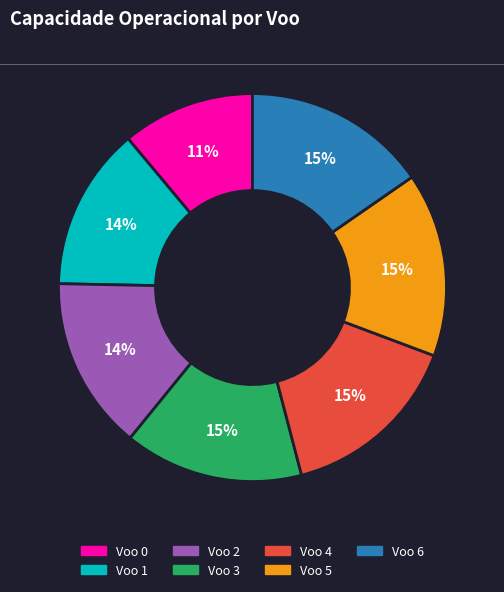

How many segments does this pie chart have?

7